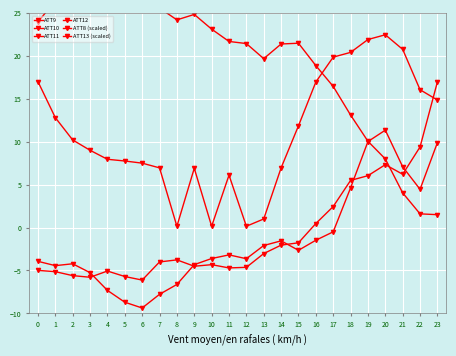

At which label does ATT9 reach its minimum?

23